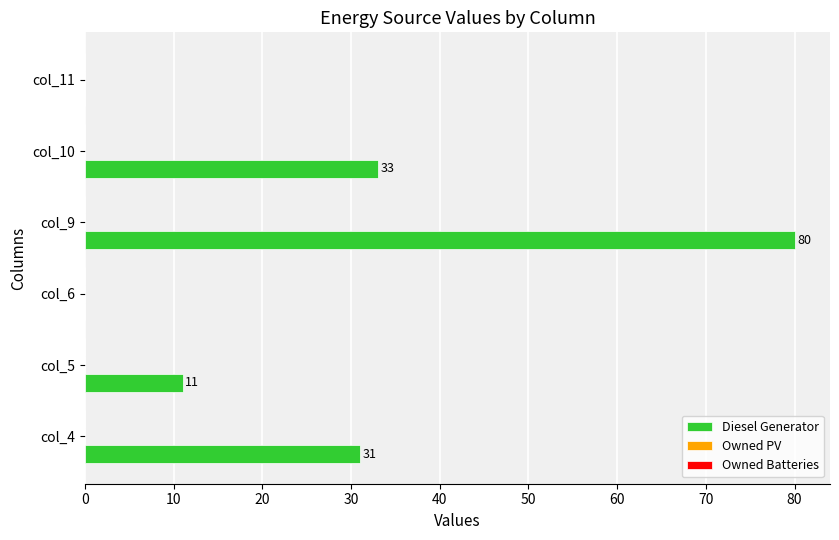

Are the bars horizontal?

Yes